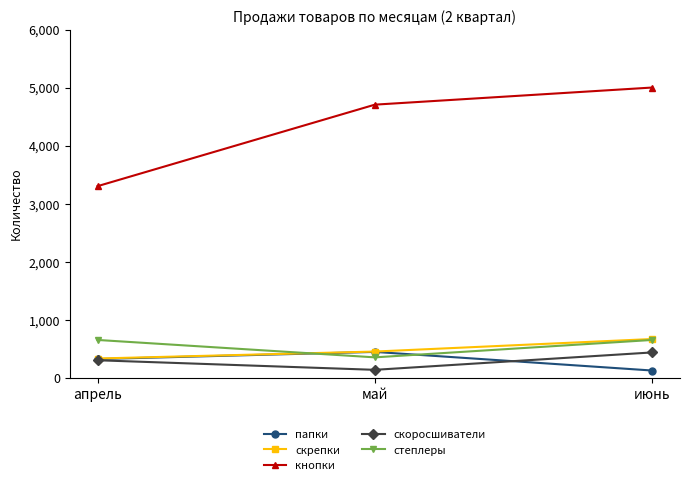

What is the highest value of the скрепки series?

666